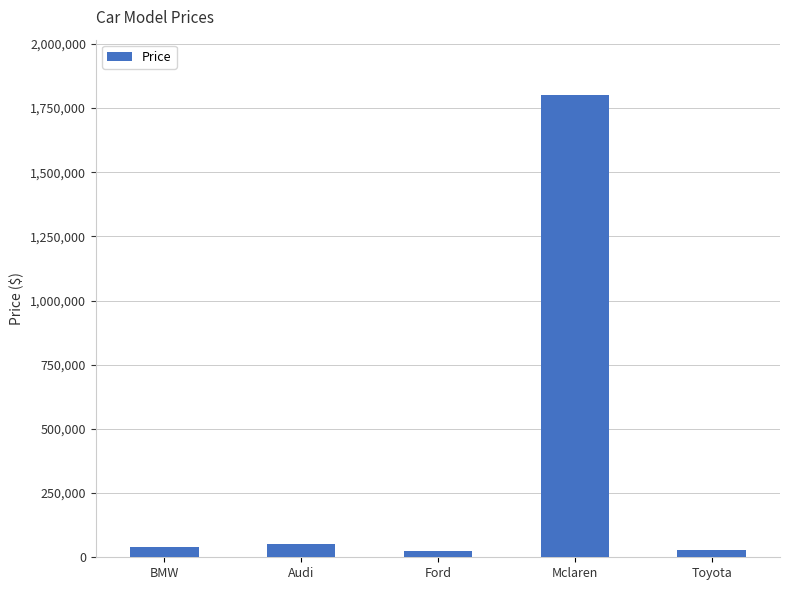

Between Mclaren and Ford, which is larger?

Mclaren